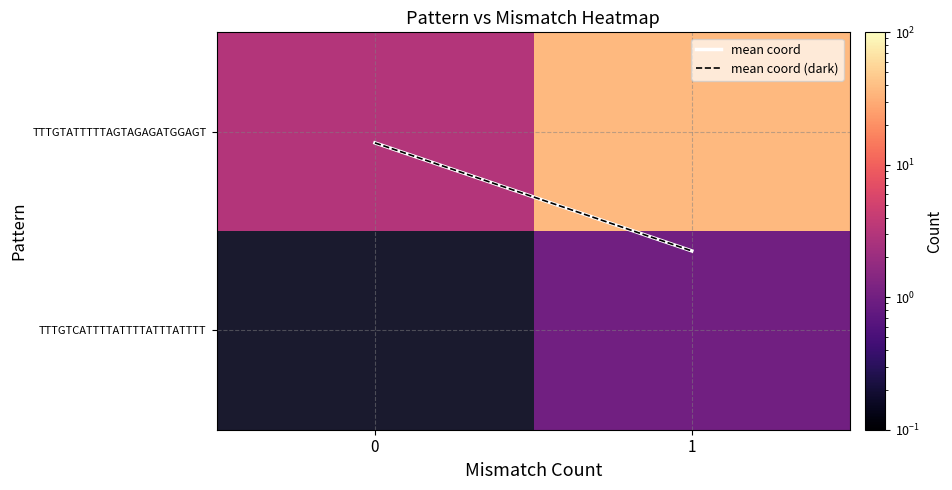

What is the difference between the mean coord (dark) values at 1 and 0?

0.5